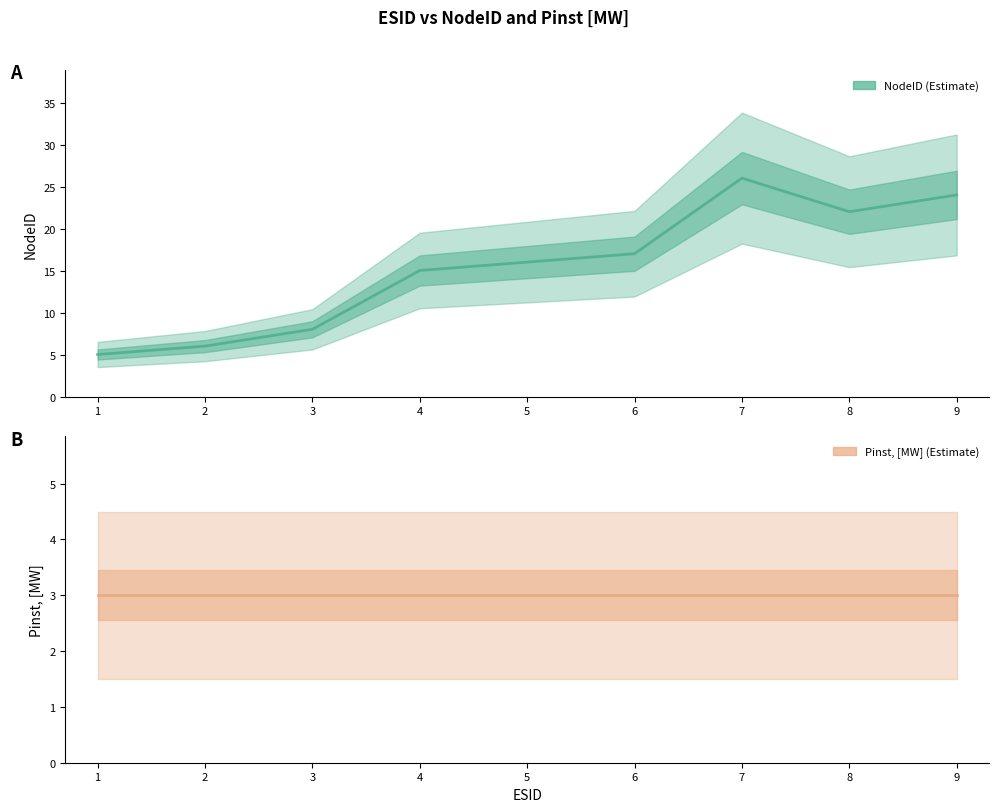

What is the highest value of the NodeID series?

26